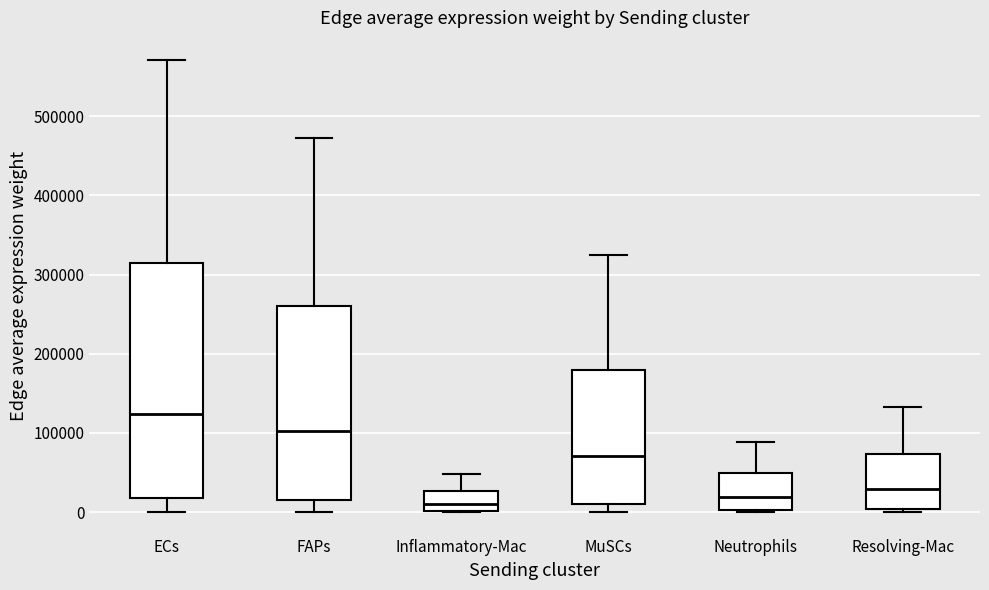

Reading left to right, read every box against the y-axis: the position of its median line, the range the box covers, and the ends of its whiskers. The values are not printed on the chart, so give them approximately, as read against the axis.

ECs: median 120000, box 20000 to 310000, whiskers 0 to 570000
FAPs: median 100000, box 10000 to 260000, whiskers 0 to 470000
Inflammatory-Mac: median 10000, box 0 to 30000, whiskers 0 to 50000
MuSCs: median 70000, box 10000 to 180000, whiskers 0 to 330000
Neutrophils: median 20000, box 0 to 50000, whiskers 0 to 90000
Resolving-Mac: median 30000, box 0 to 70000, whiskers 0 (just below the box's lower edge) to 130000